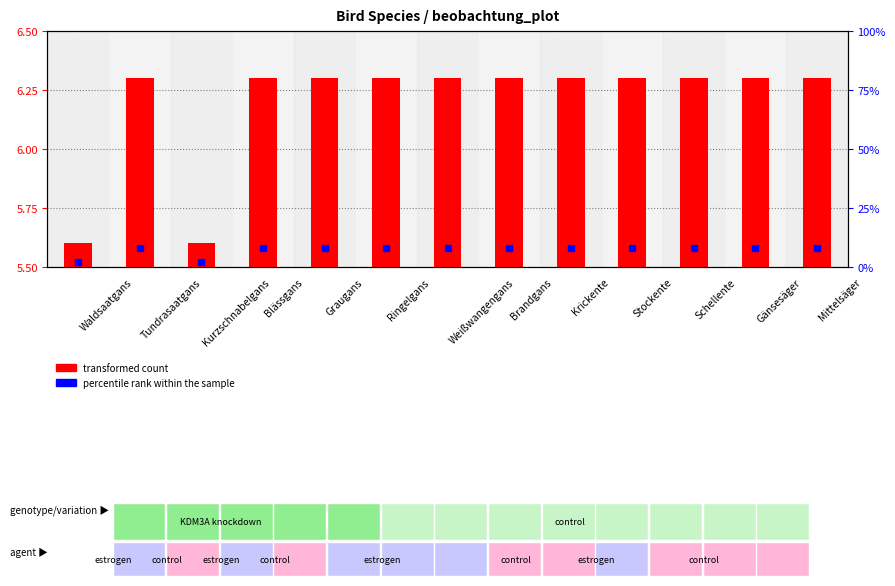

Count the number of categories in the chart.

13